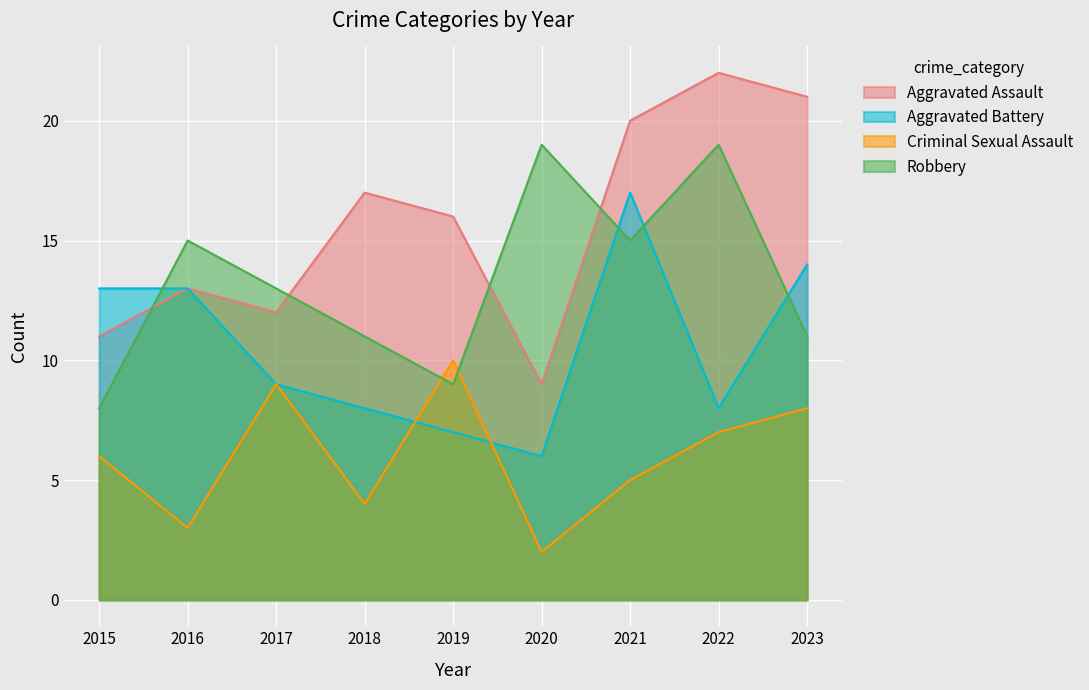

What is the total value across all series at 2021?

57